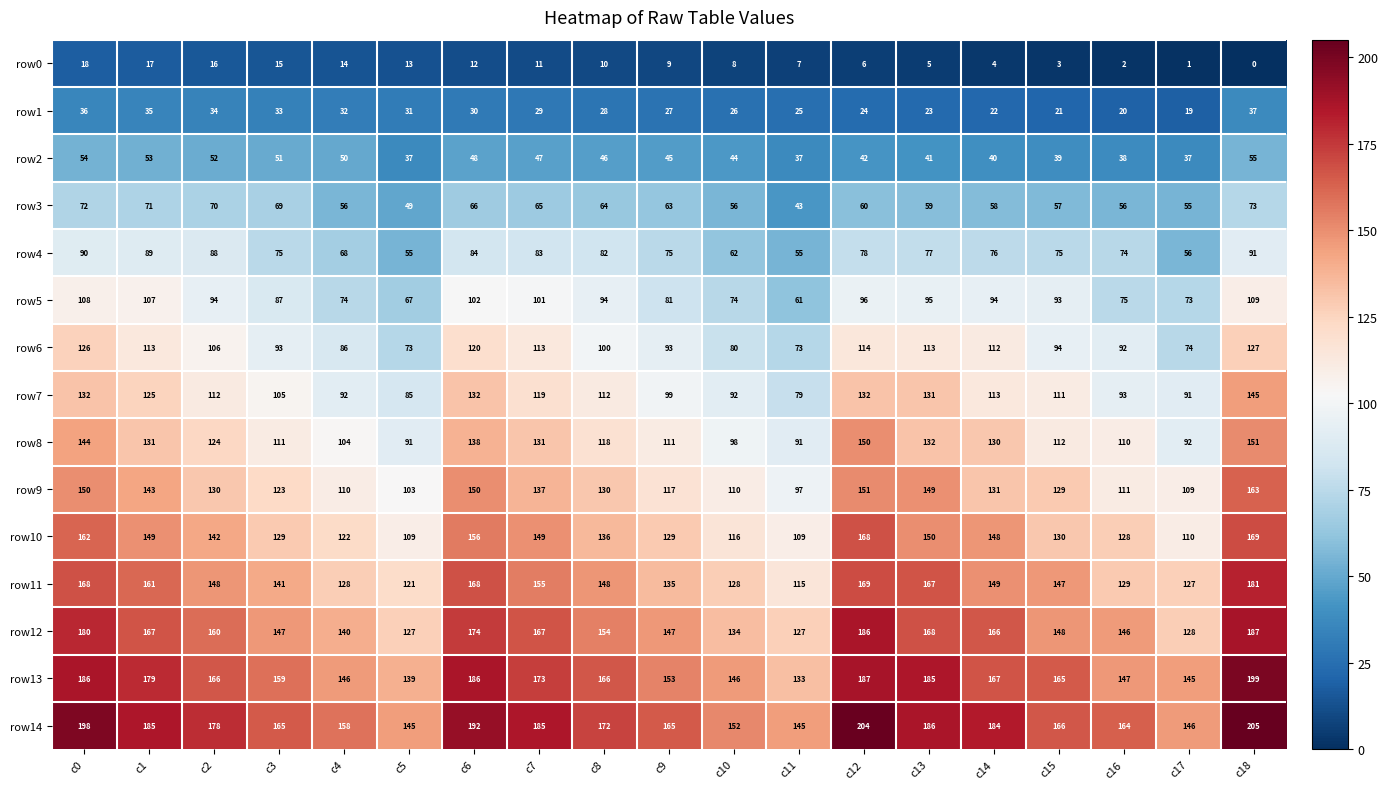

At which category is the sum across all series the highest?

c18